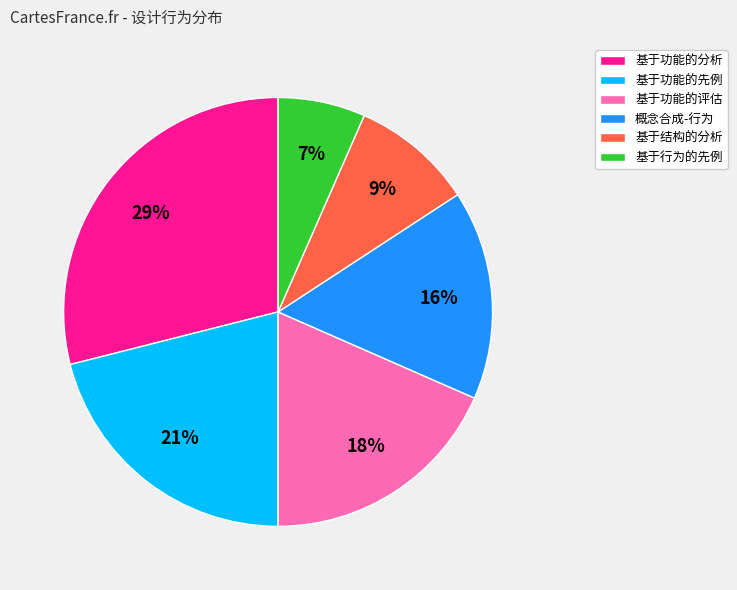

Combined, do 基于行为的先例 and 基于功能的评估 account for over 50%?

No